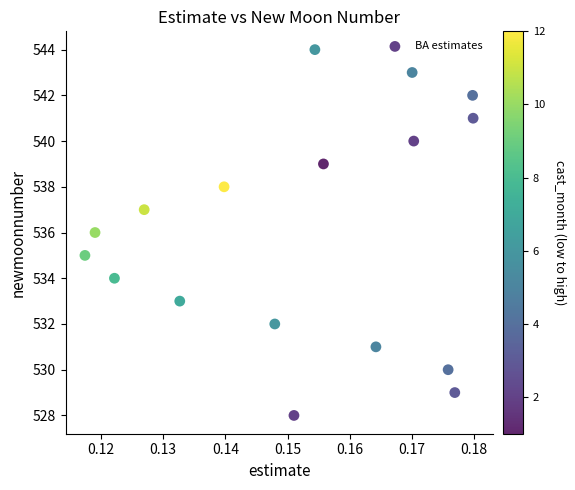

What is the range of Y values (max minus min)?

16